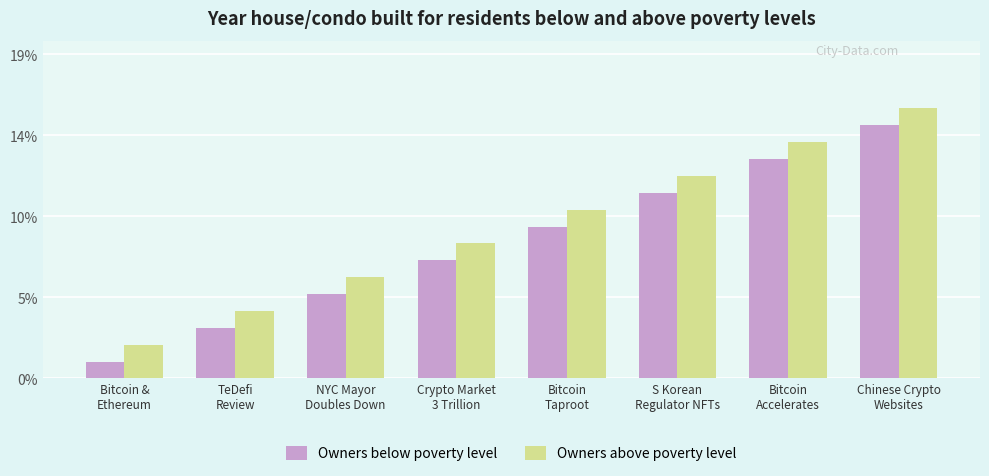

What are all the series names shown in the legend?

Owners below poverty level, Owners above poverty level